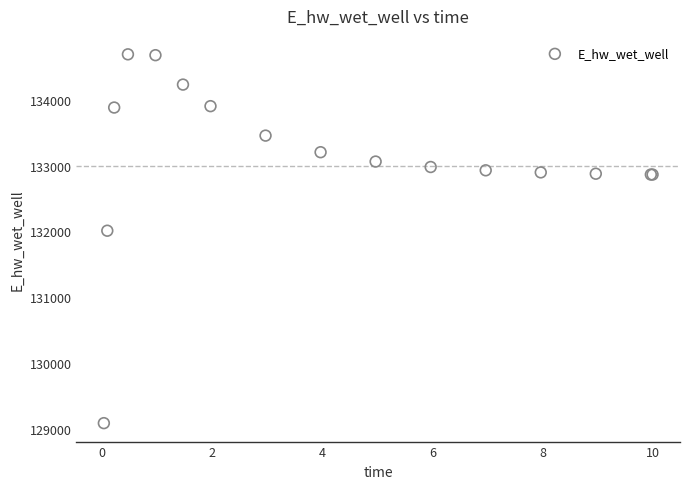

What Y value in the scatter plot is closest to 131889?

132010.9